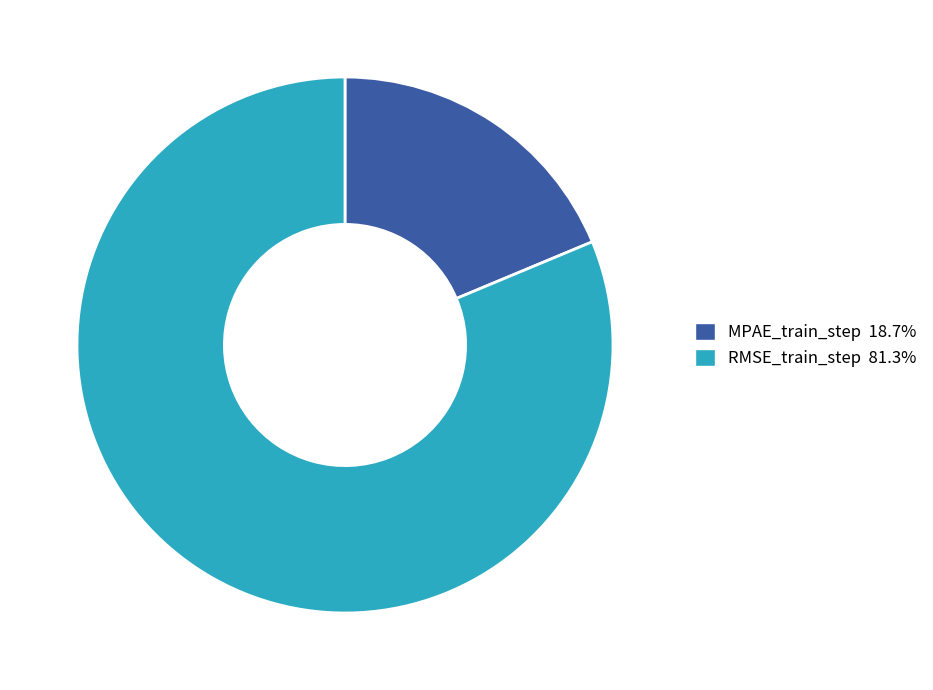

What is the smallest slice in the pie chart?

MPAE_train_step